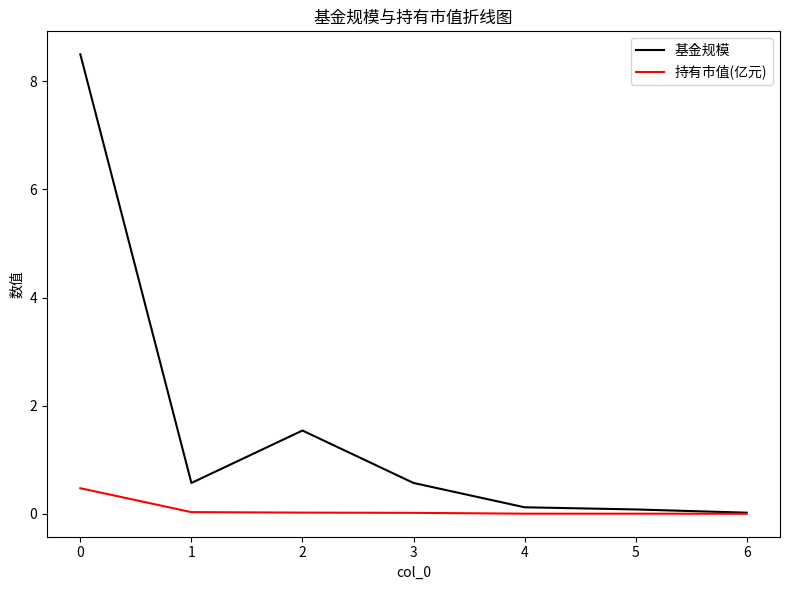

True or false: 持有市值(亿元) has a value of 0.1 at 0.

False